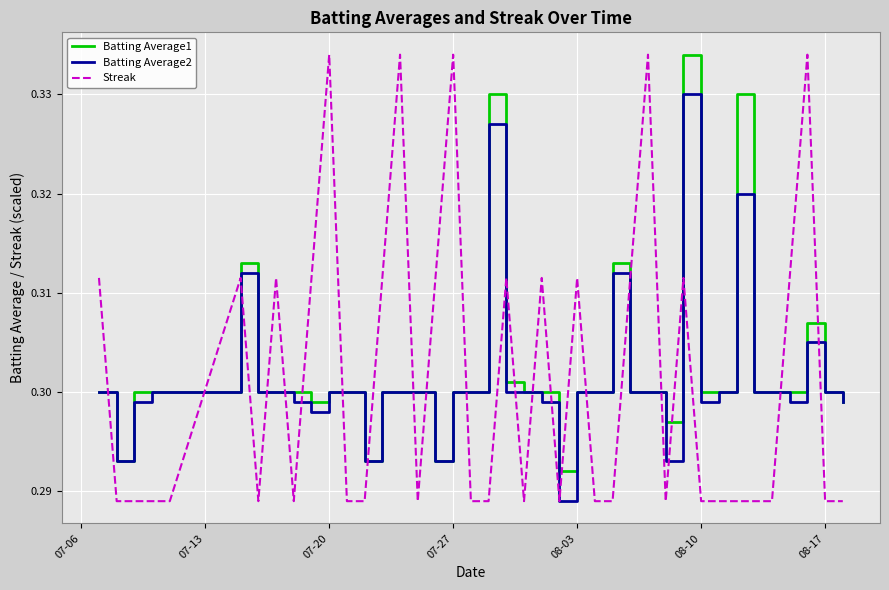

Which series has the largest range (max minus min)?

Streak